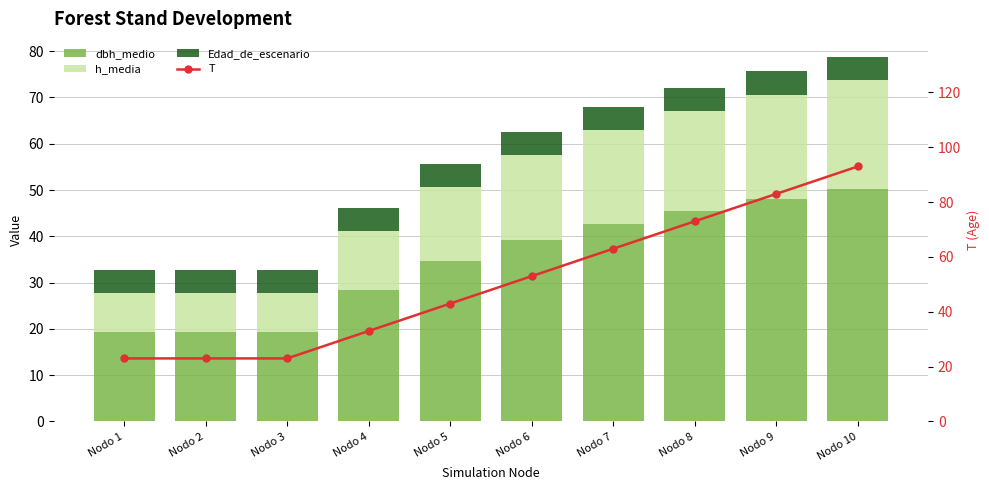

List the series in order of their overall mean, lowest first.

Edad_de_escenario, h_media, dbh_medio, T